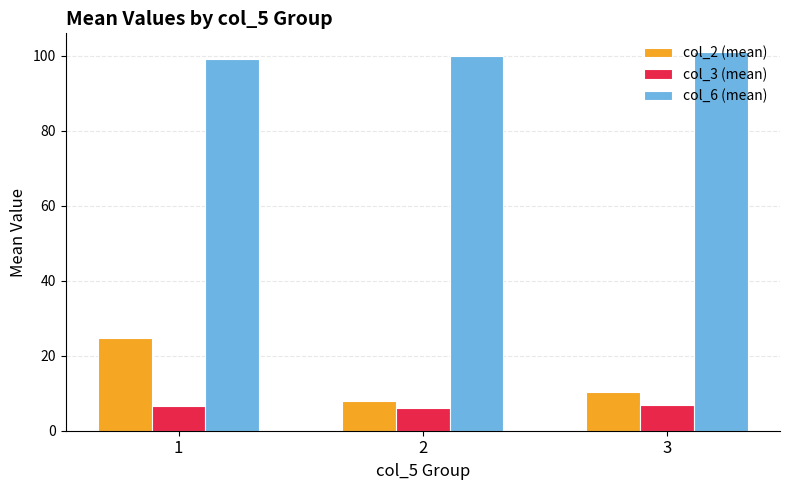

Which series has the widest spread of values?

col_2 (mean)